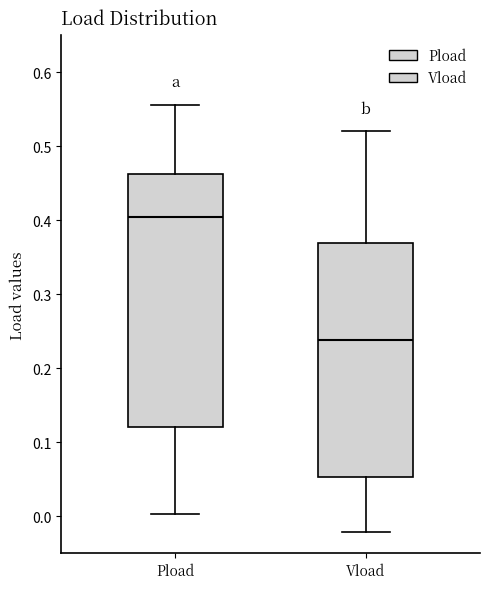

Reading left to right, transcribe this box plot: for each box, give where its median line is, the range the box spans, and where its two whiskers end, as read against the y-axis. The values are not printed on the chart, so give them approximately, as read against the axis.

Pload: median 0.40, box 0.12 to 0.46, whiskers 0.00 to 0.56
Vload: median 0.24, box 0.05 to 0.37, whiskers -0.02 to 0.52